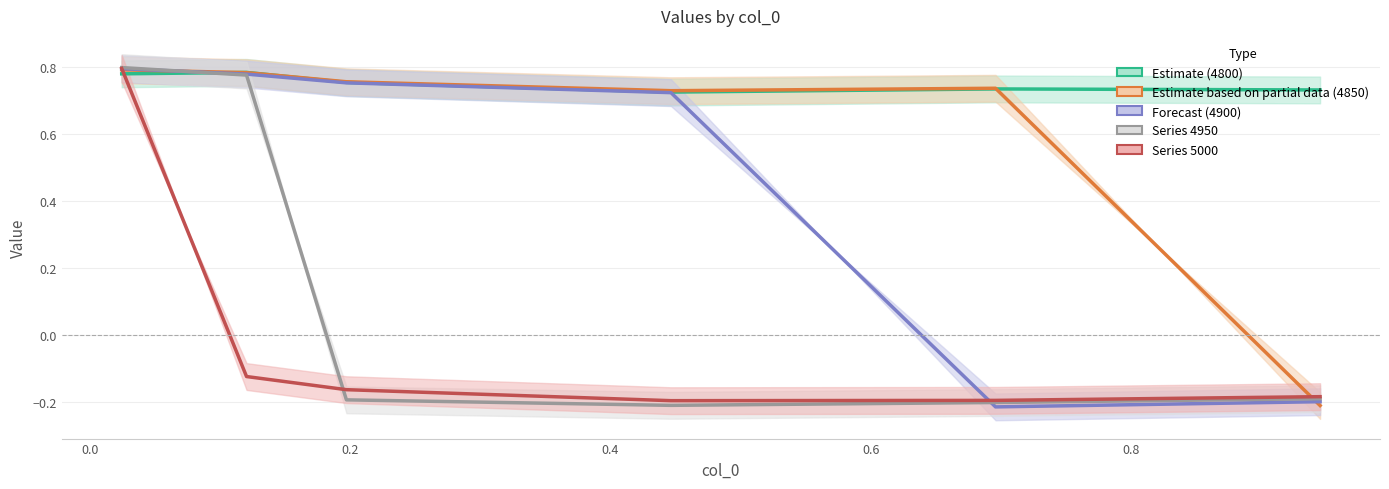

What is the value of the Forecast (4900) point at the 3rd from the left?

0.8